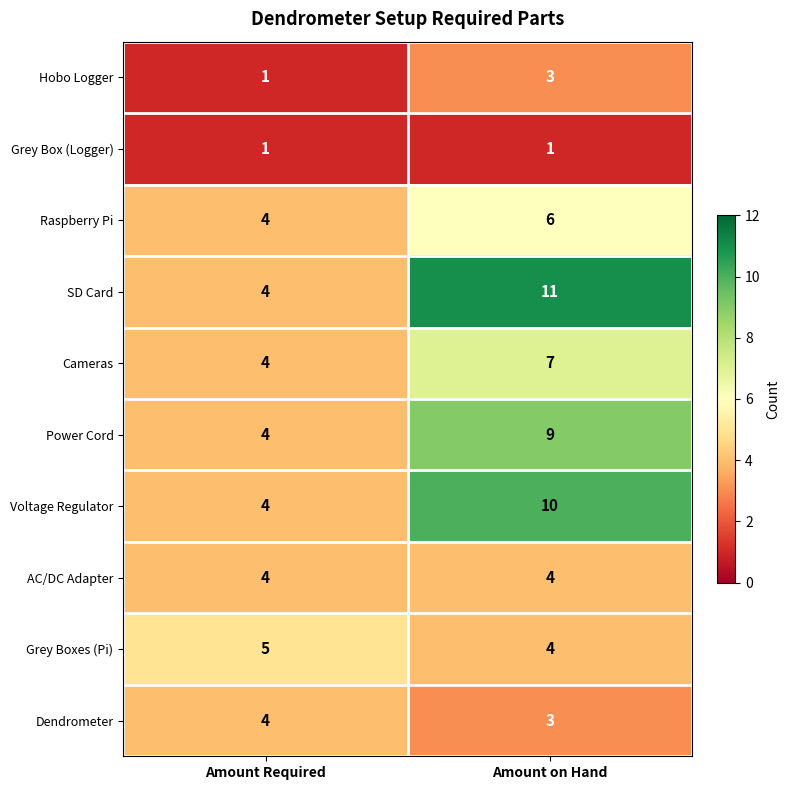

What is the difference between the highest and lowest values at Amount Required?

4